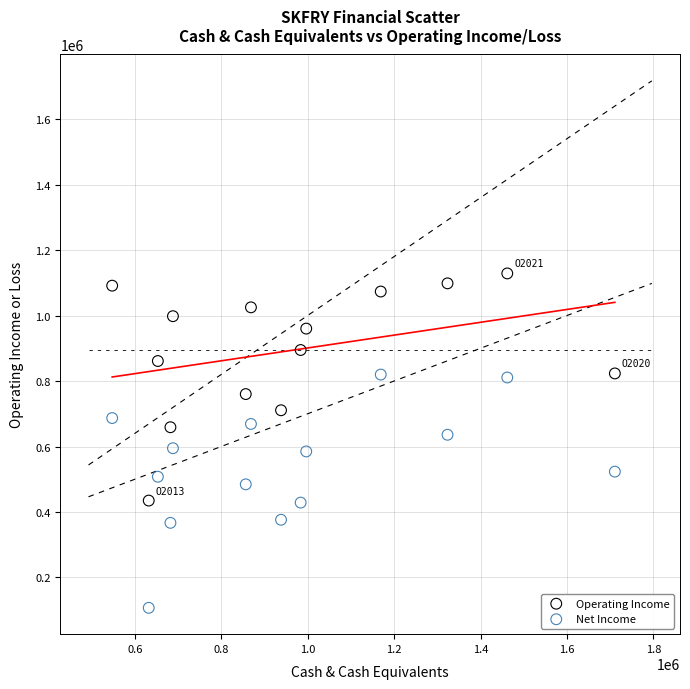

Which series contains the highest Y value?

Operating Income